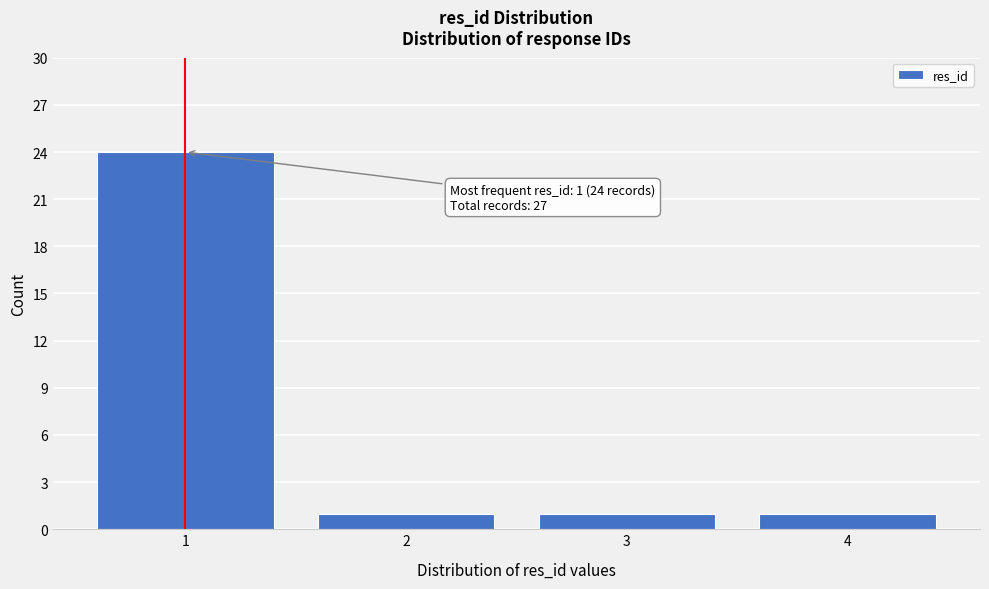

Reading right to left, extract all data points from this chart.

4=1	3=1	2=1	1=24